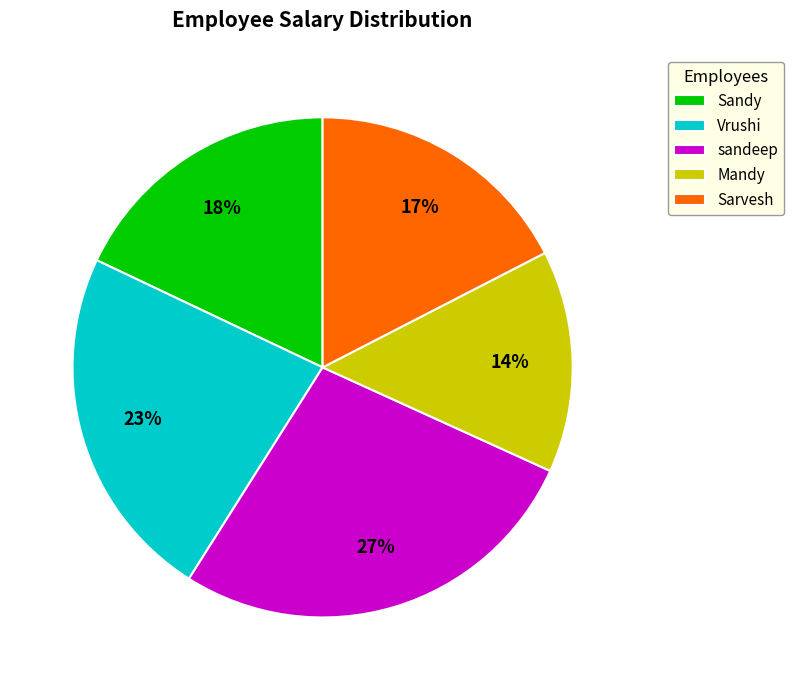

What is the smallest slice in the pie chart?

Mandy